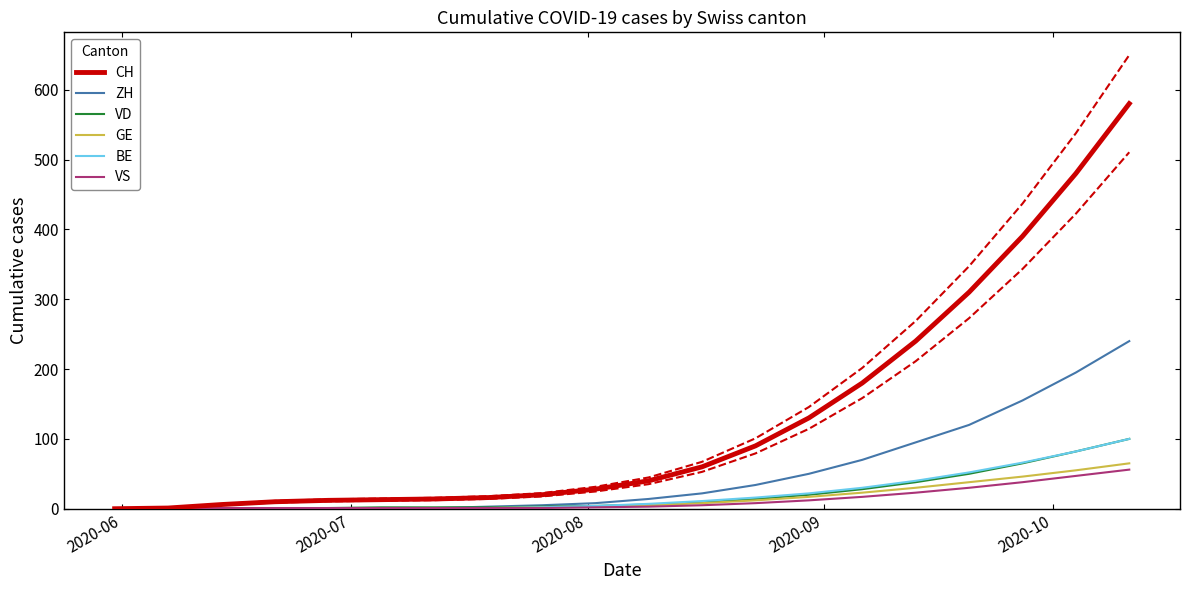

What is the difference between the second highest and second lowest values in the VS series?

47